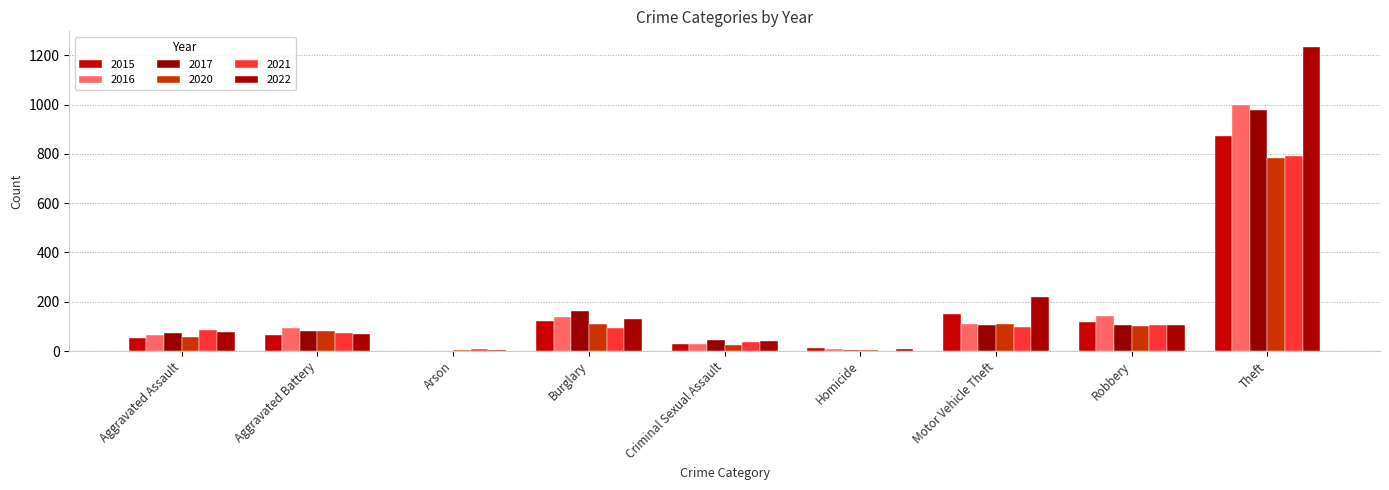

Which series has the largest total across all categories?

2022